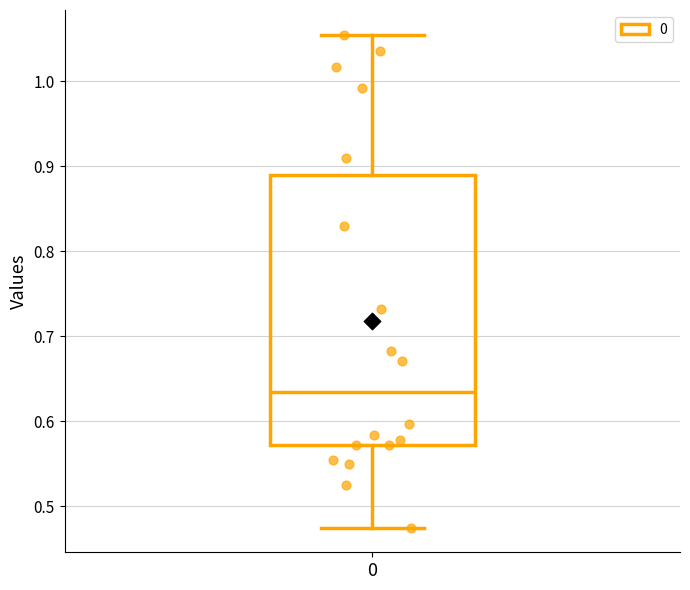

Transcribe this box plot: give where the median line is, the range the box spans, and where the two whiskers end, as read against the y-axis. The values are not printed on the chart, so give them approximately, as read against the axis.

median 0.63, box 0.57 to 0.89, whiskers 0.47 to 1.06